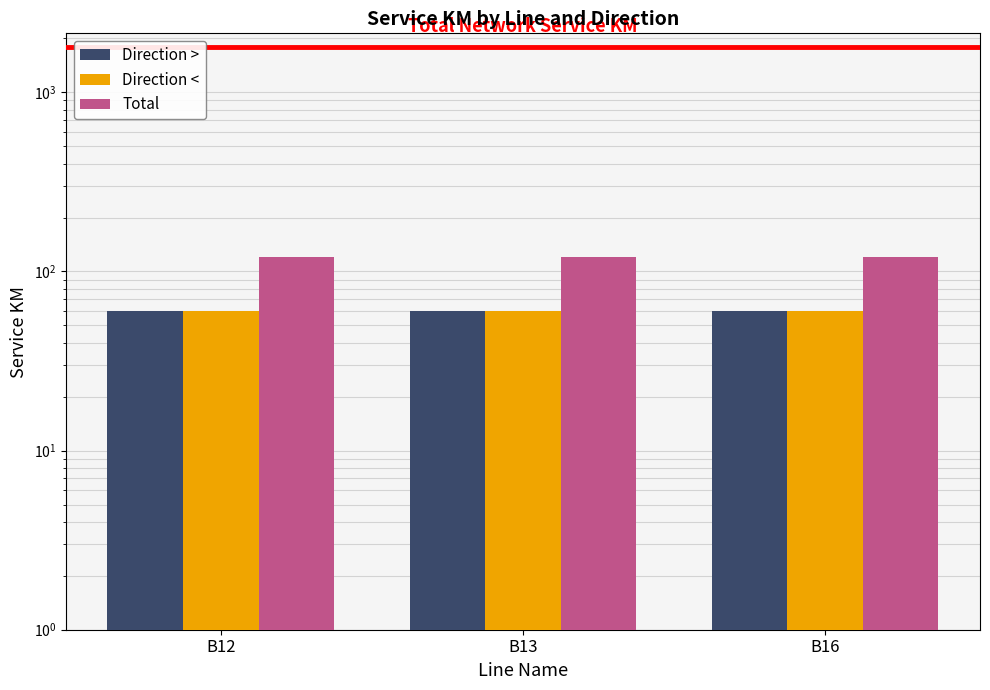

What are all the series names shown in the legend?

Direction >, Direction <, Total